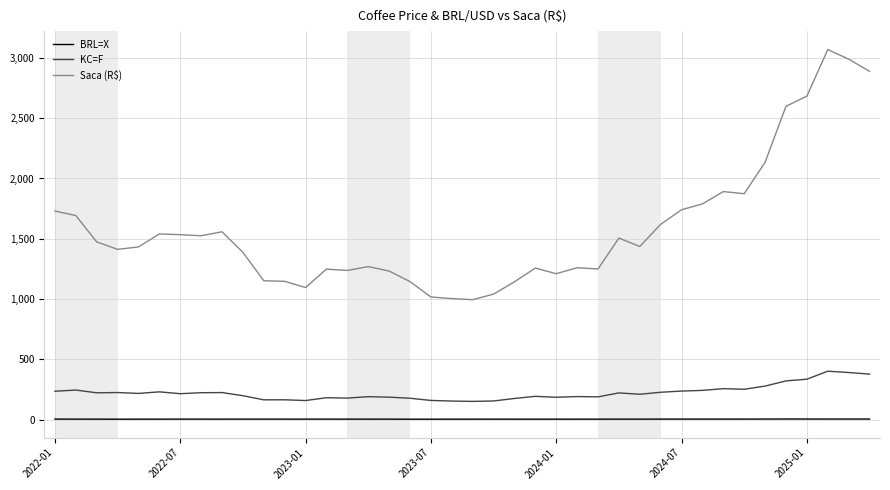

Which series has the largest total across all categories?

Saca (R$)